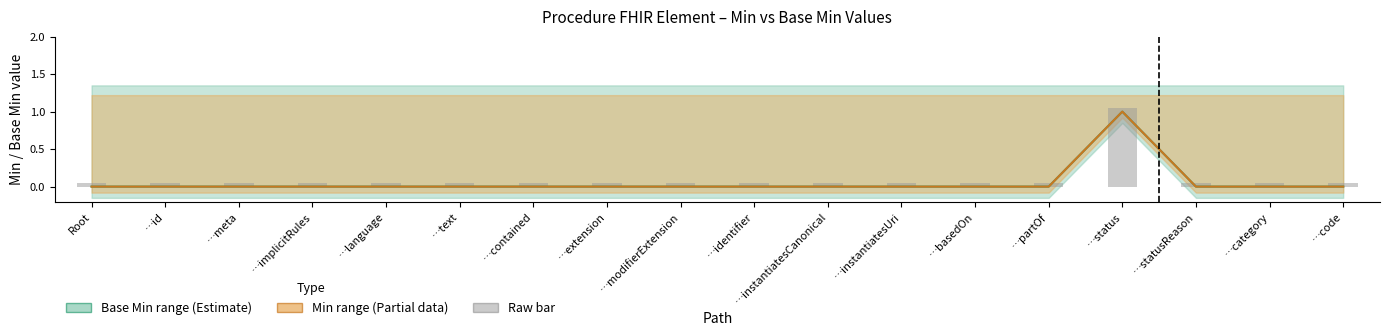

How many values in the Min series exceed 0?

1